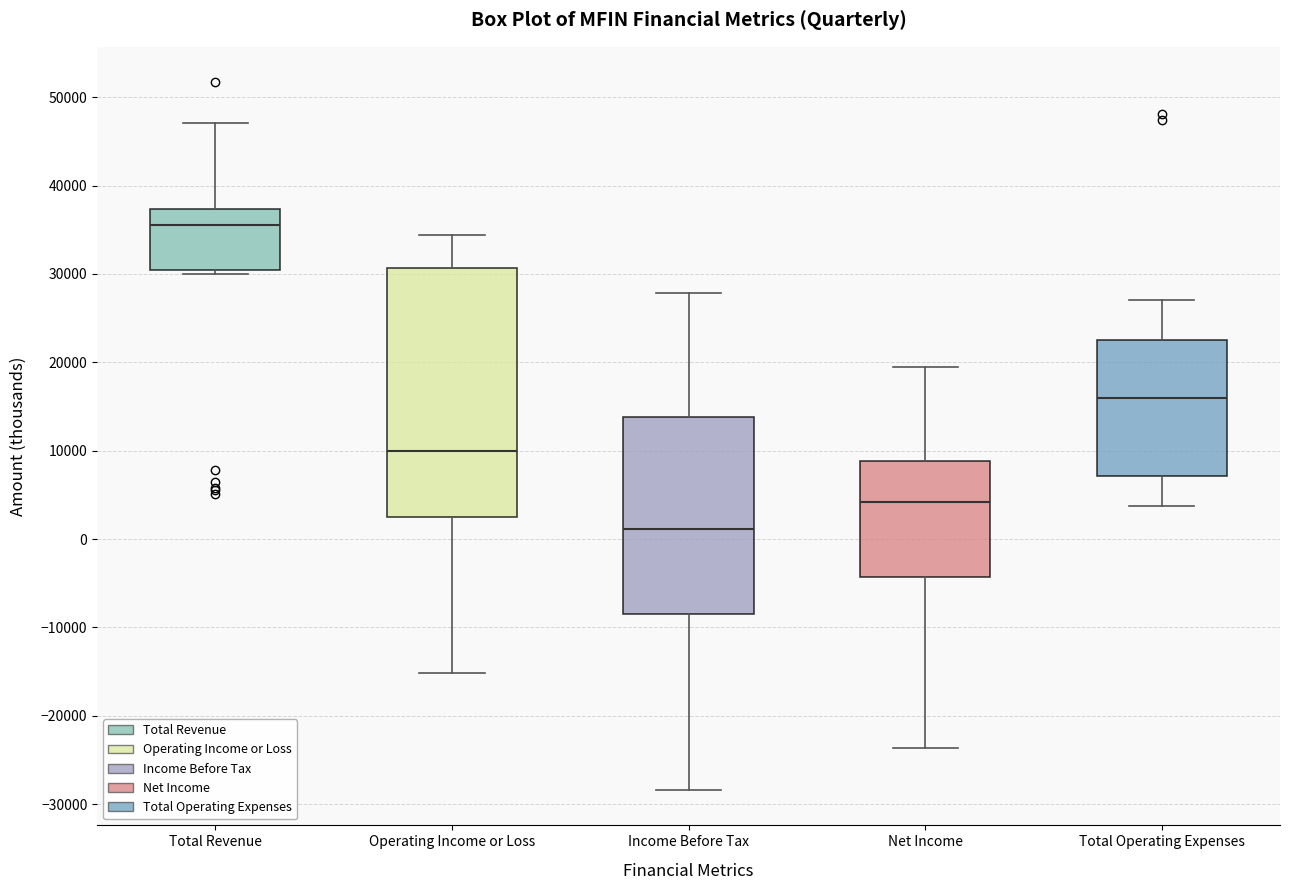

Which box is the tallest, from its lower edge to its upper edge?

Operating Income or Loss